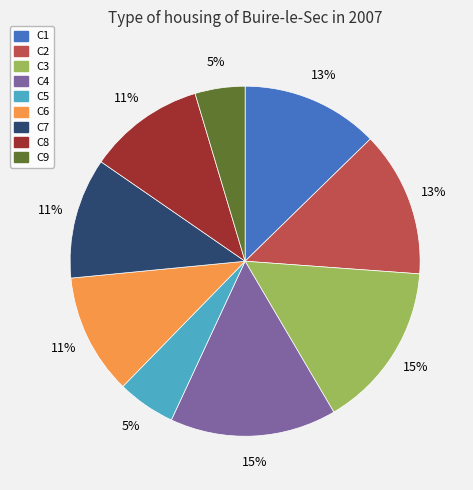

How many segments does this pie chart have?

9